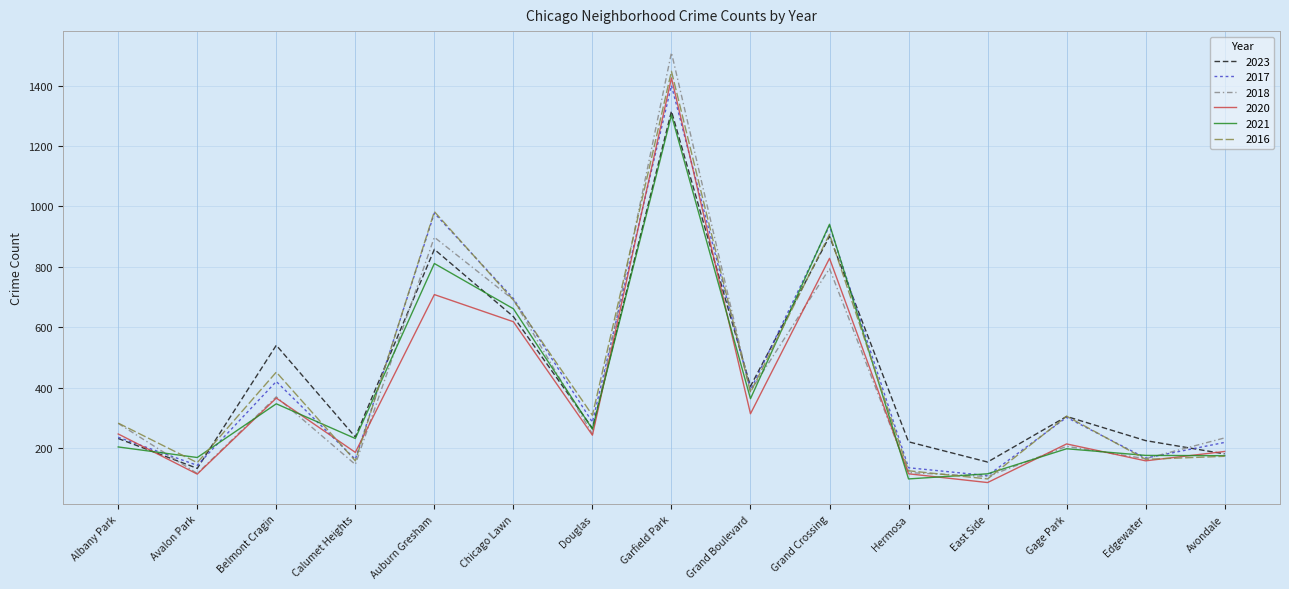

What is the difference between the highest and lowest values at Gage Park?

108